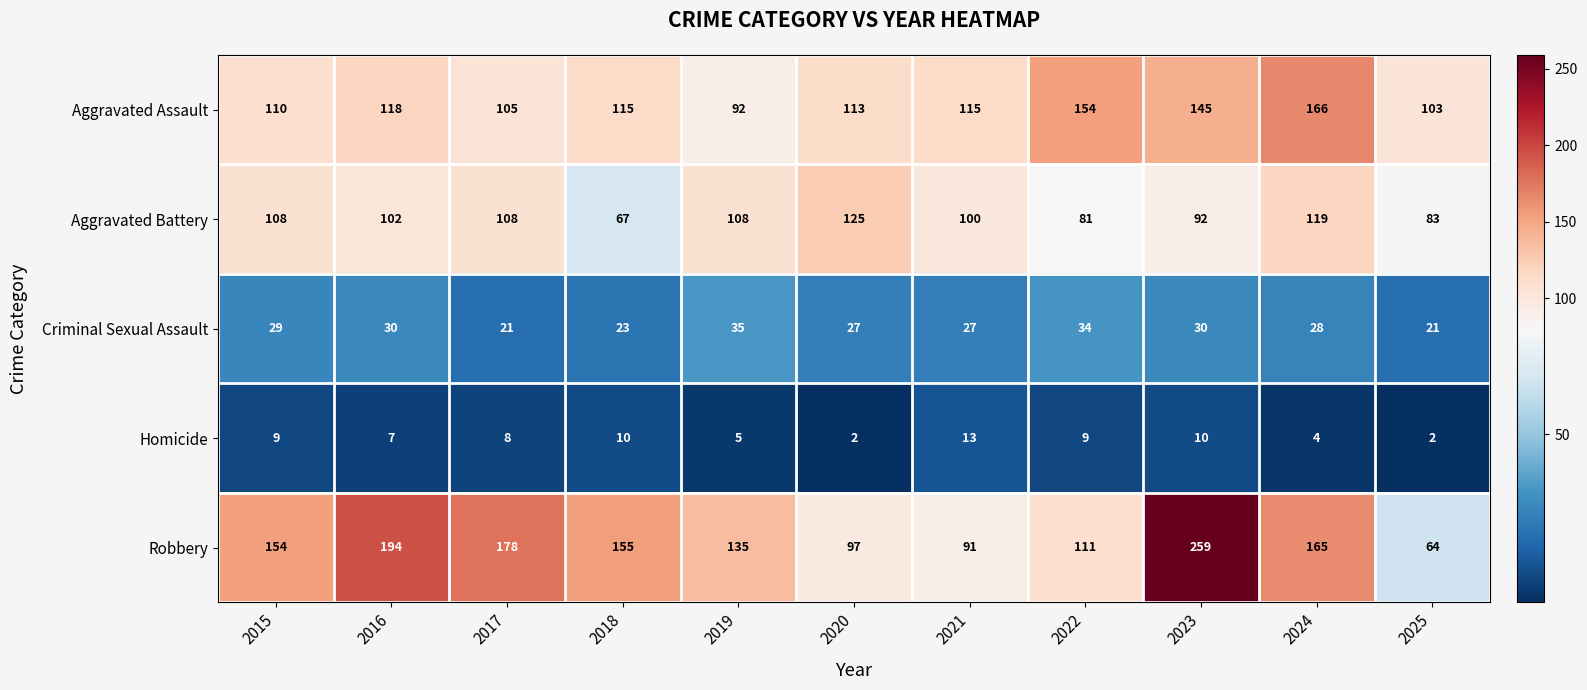

Between 2015 and 2022, which series saw the biggest shift?

Aggravated Assault